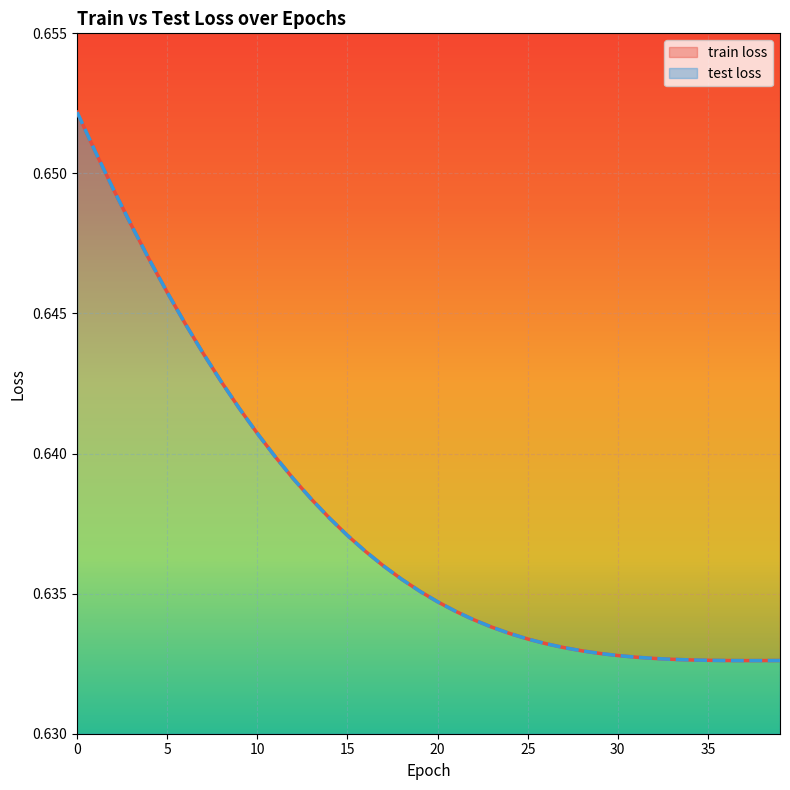

Which category has the lowest value in the train loss series?

37